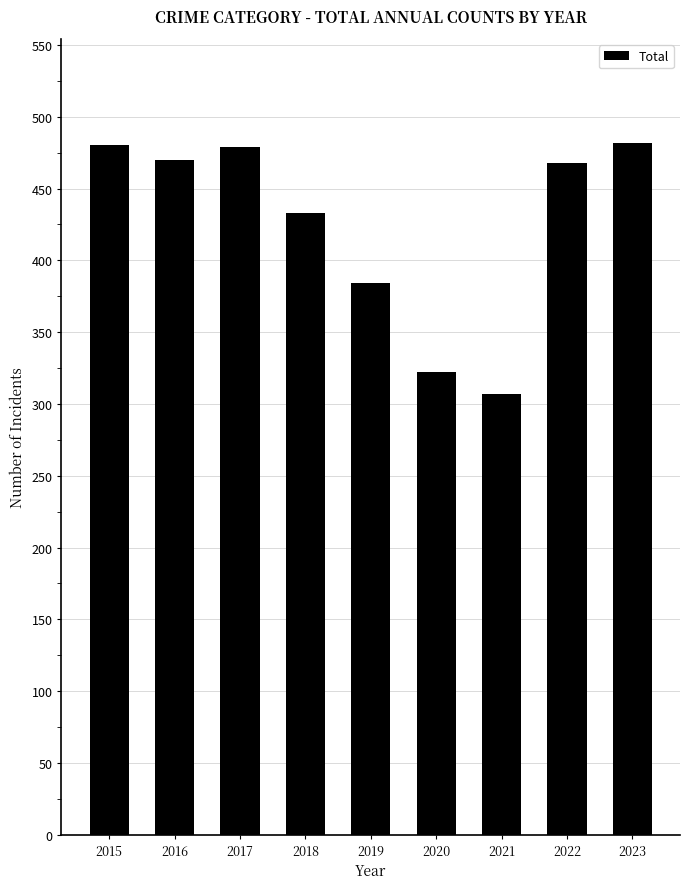

Where is the data nearest to the value 394?

2019